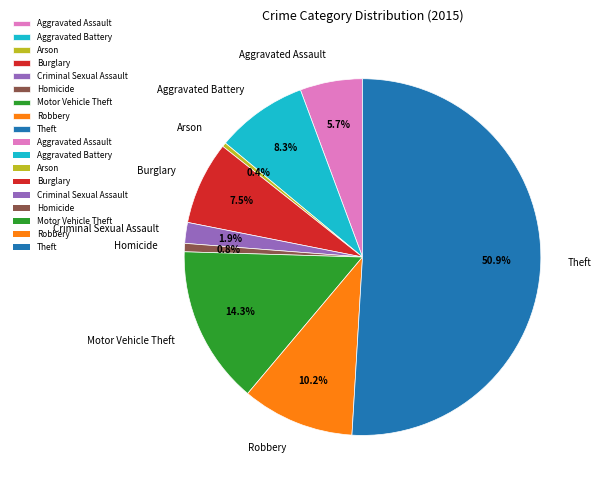

How many segments does this pie chart have?

9